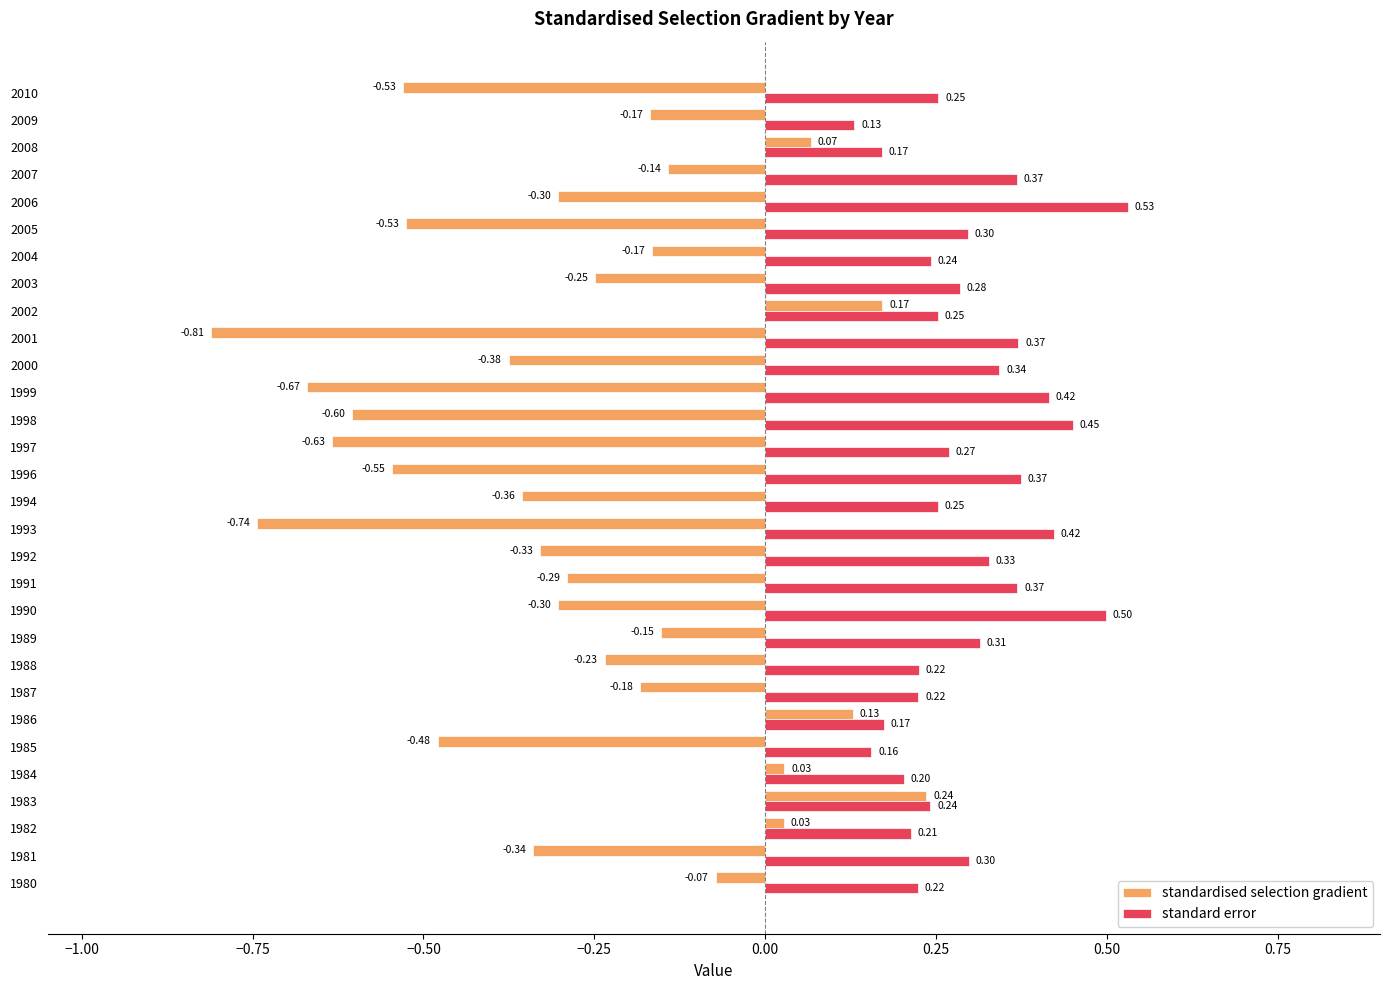

Which series has the largest total across all categories?

standard error